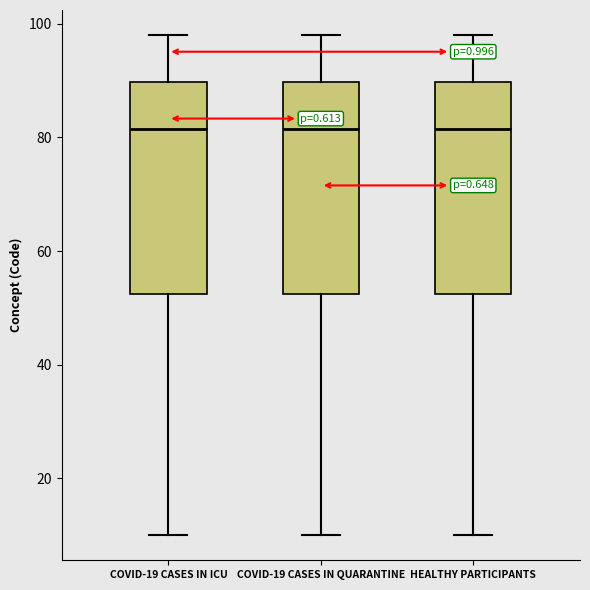

Reading left to right, read every box against the y-axis: the position of its median line, the range the box covers, and the ends of its whiskers. The values are not printed on the chart, so give them approximately, as read against the axis.

COVID-19 CASES IN ICU: median 82, box 52 to 90, whiskers 10 to 98
COVID-19 CASES IN QUARANTINE: median 82, box 52 to 90, whiskers 10 to 98
HEALTHY PARTICIPANTS: median 82, box 52 to 90, whiskers 10 to 98